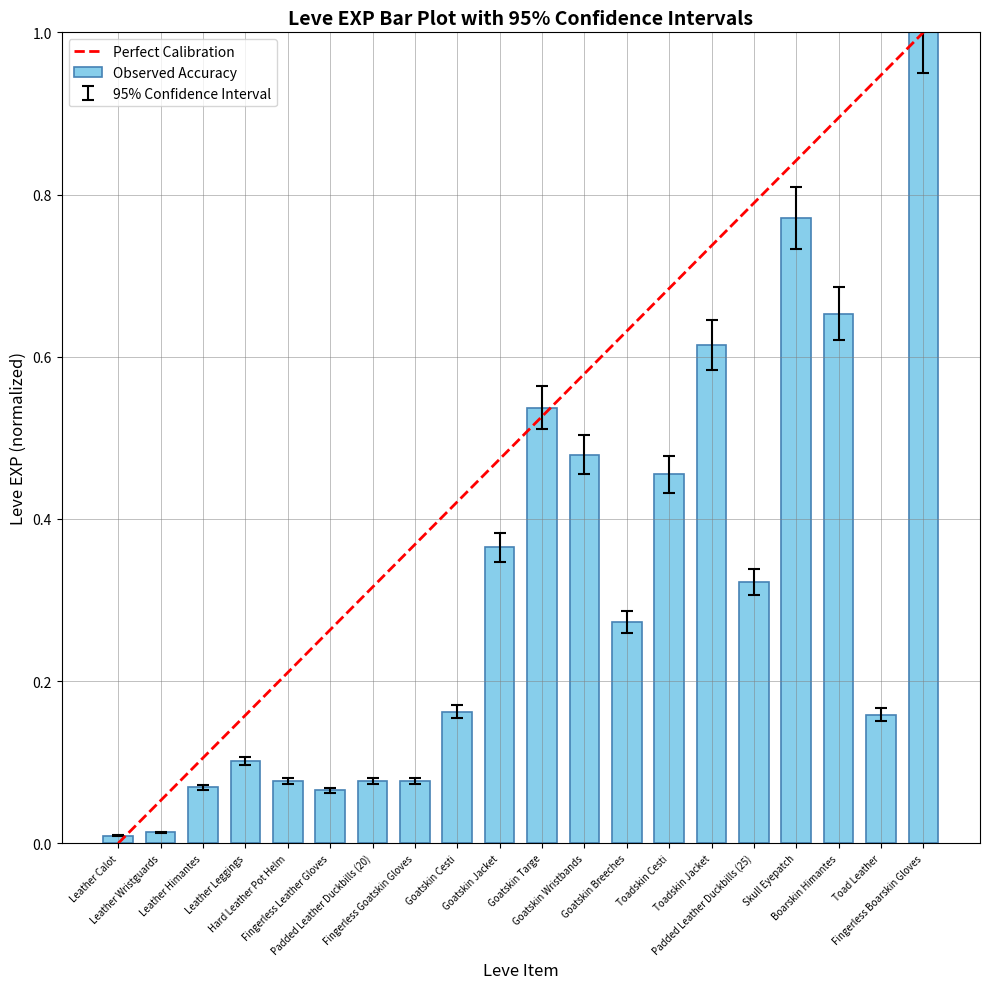

What is the sum of the Leve EXP values at Goatskin Breeches and Fingerless Leather Gloves?

0.3